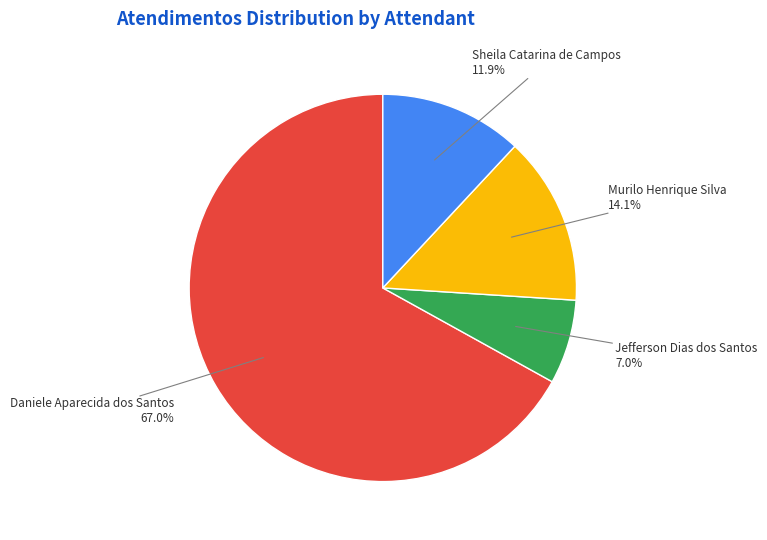

Does any single category account for the majority?

Yes